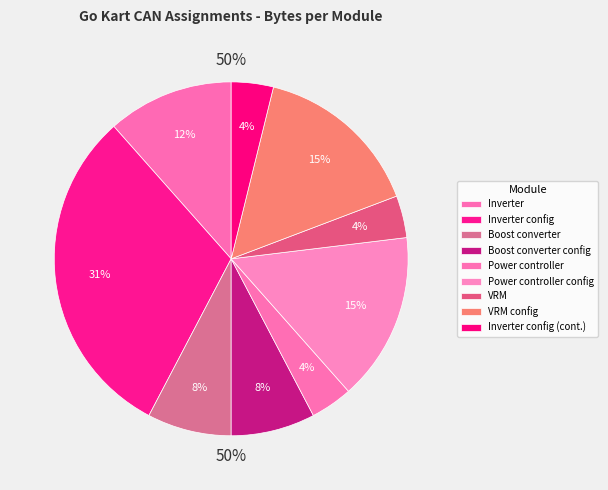

What is the ratio of the value at Inverter config to the value at Boost converter config?

4.0